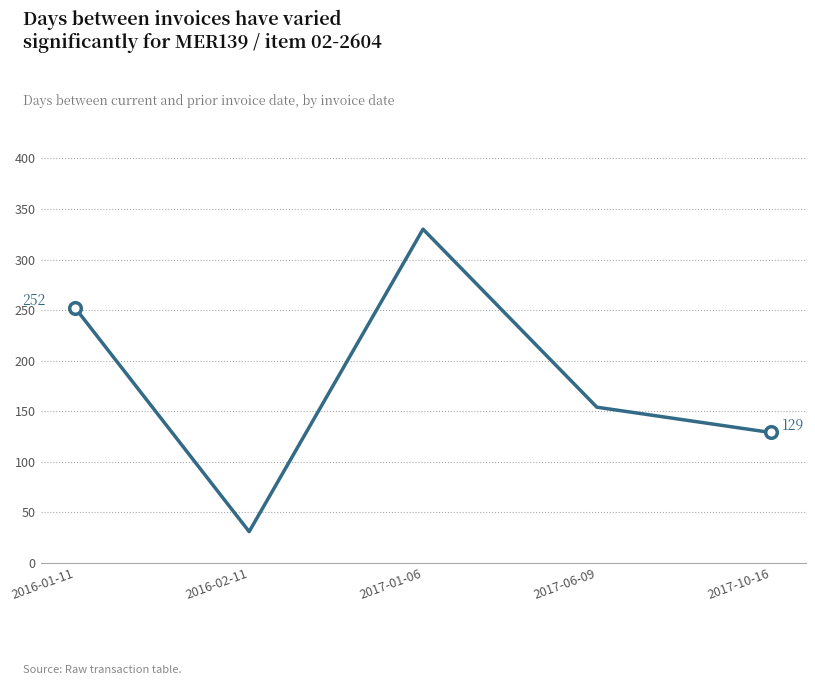

Approximately how many times larger is the value at 2017-01-06 compared to 2017-10-16?

2.6